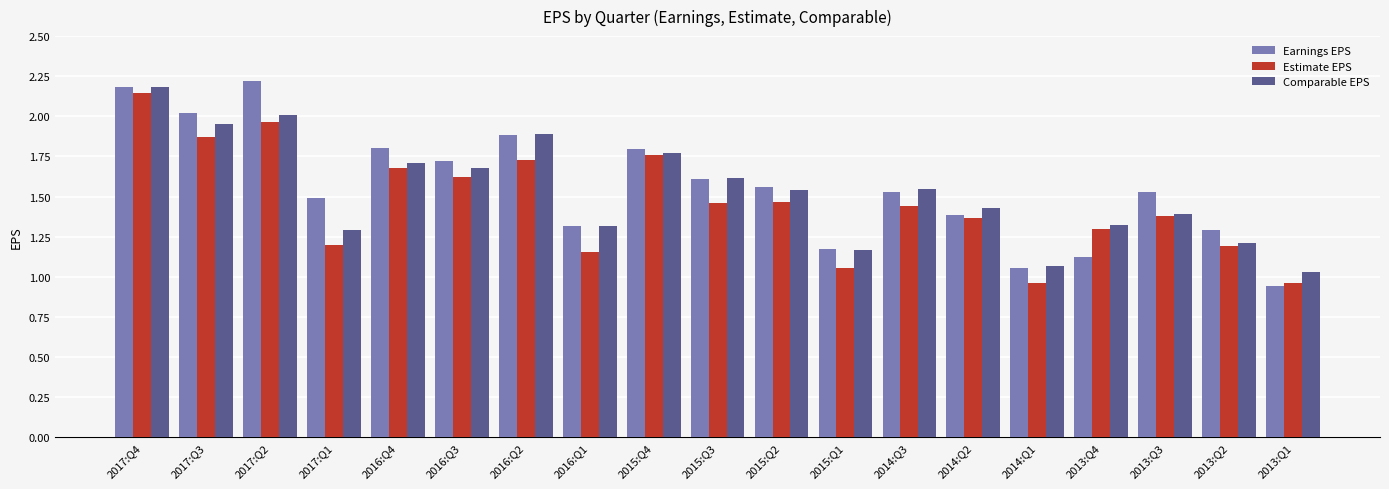

What is the difference between the maximum and minimum values in the Earnings EPS series?

1.3